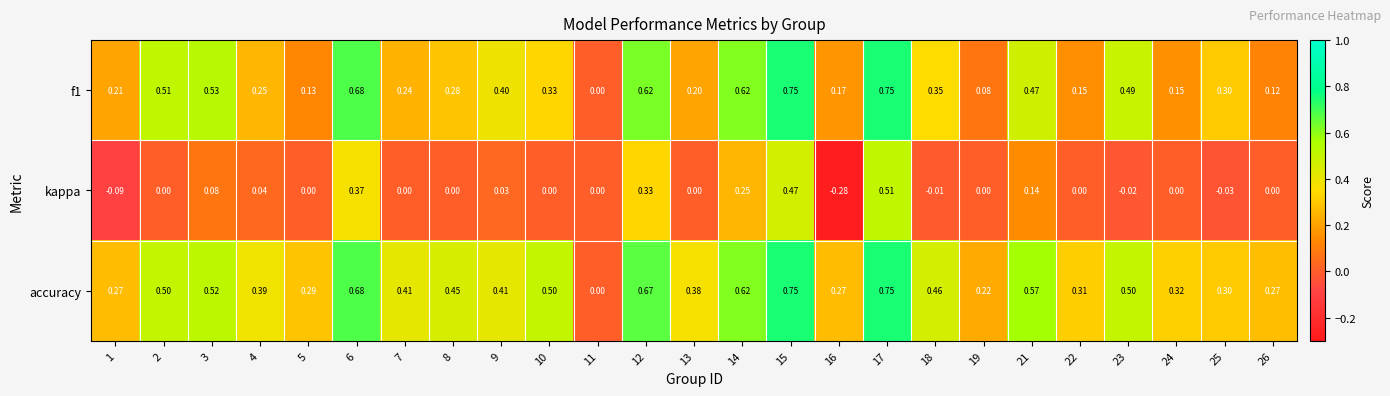

Which series has the largest total across all categories?

accuracy